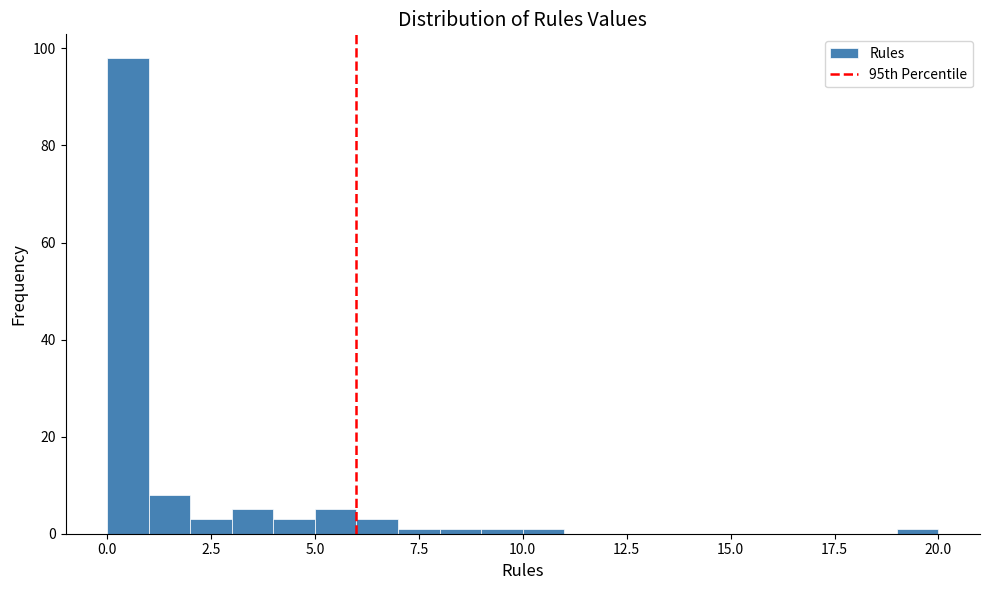

Around what value on the x-axis is the tallest bar? Give the approximate position of its centre, as read against the axis.

0.5